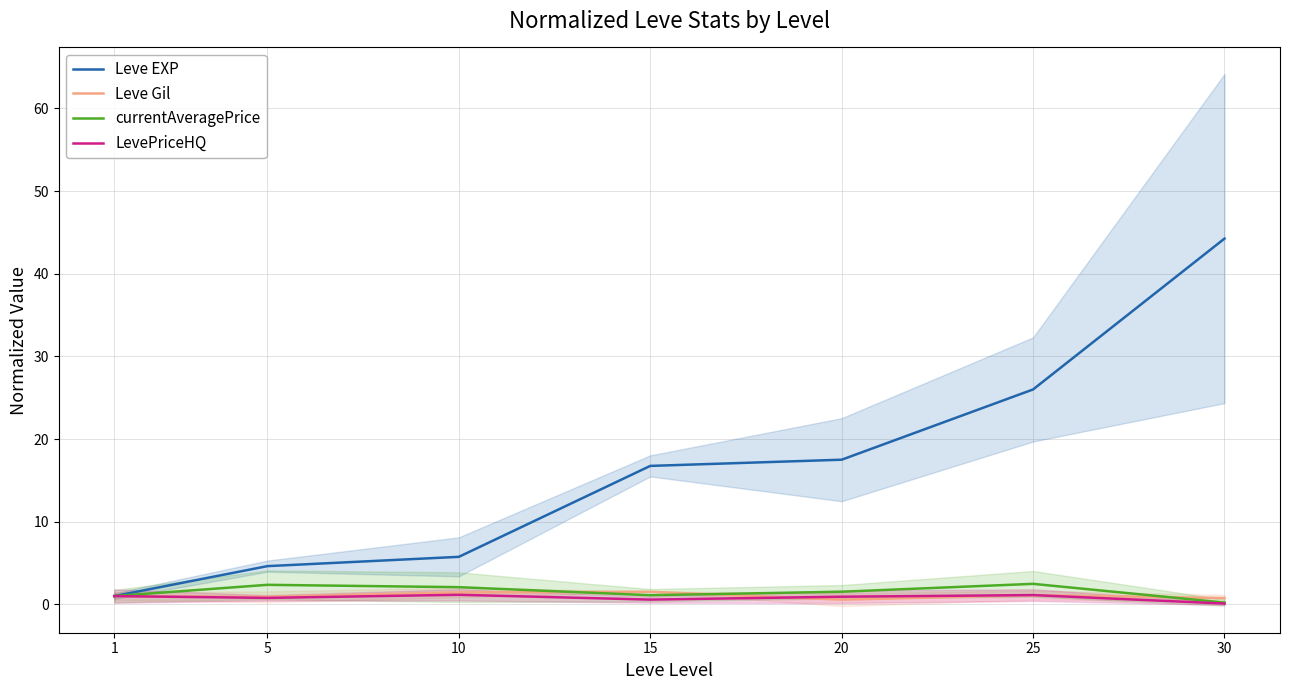

Between 1 and 15, which is larger?

15